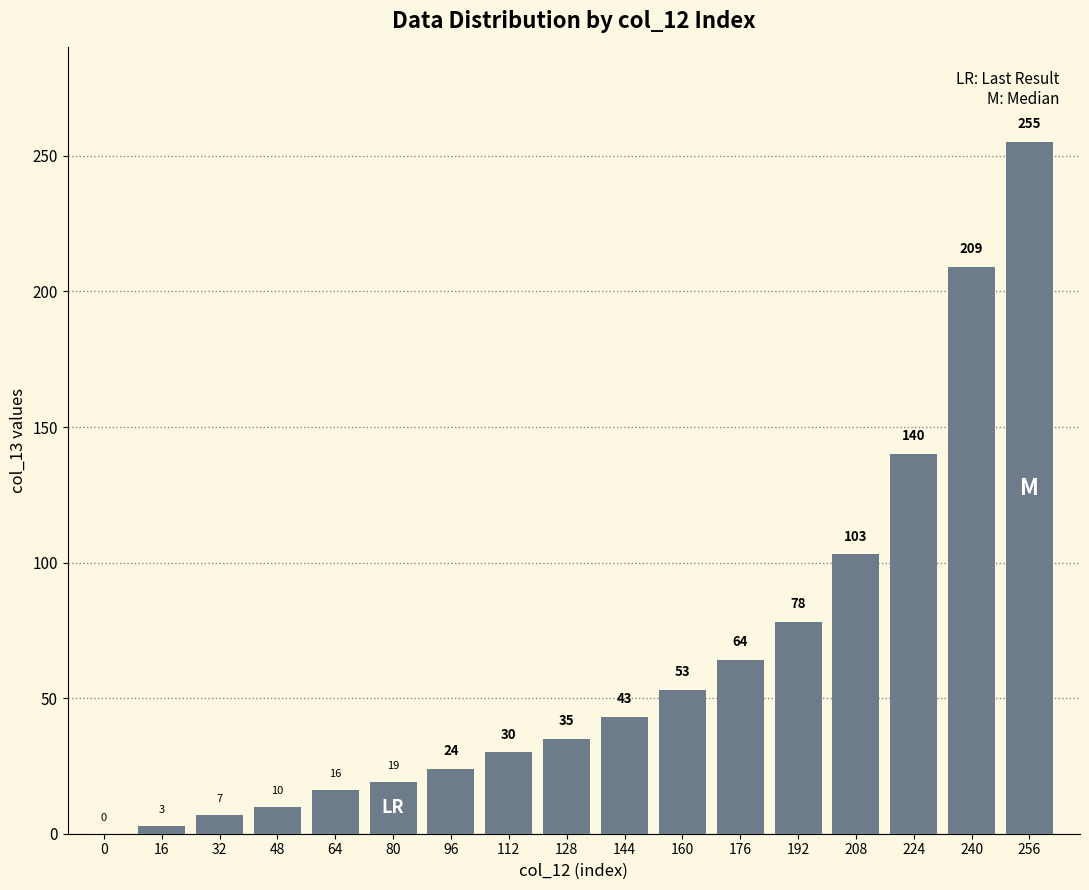

What is the sum of the values at 256 and 160?

308